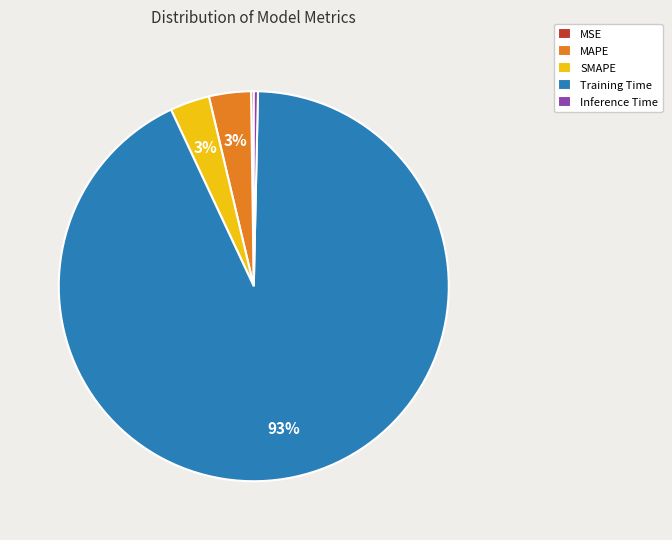

To the nearest percent, what is the average slice percentage?

20%